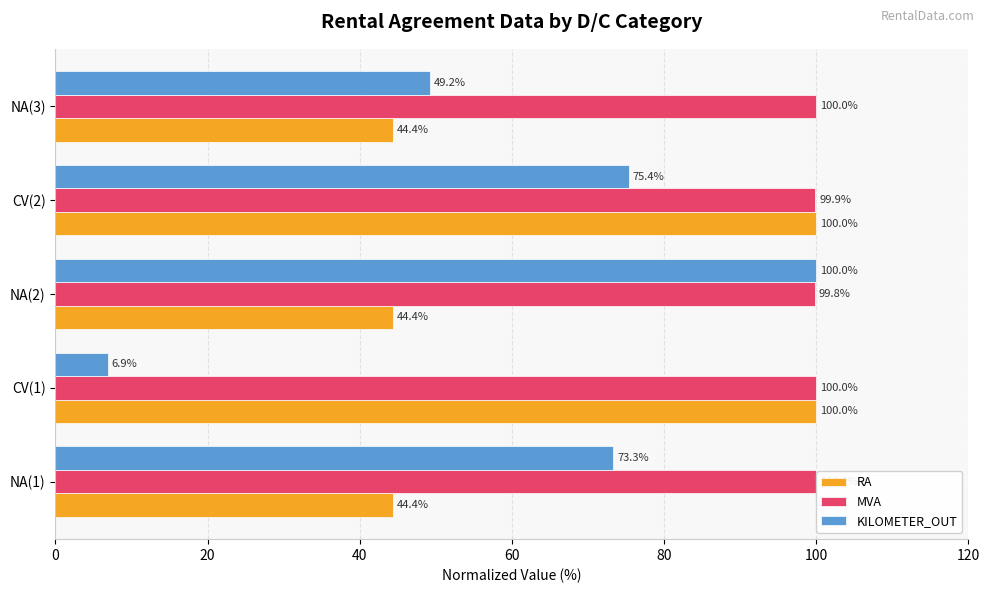

At which label is KILOMETER_OUT closest to 53?

NA(3)